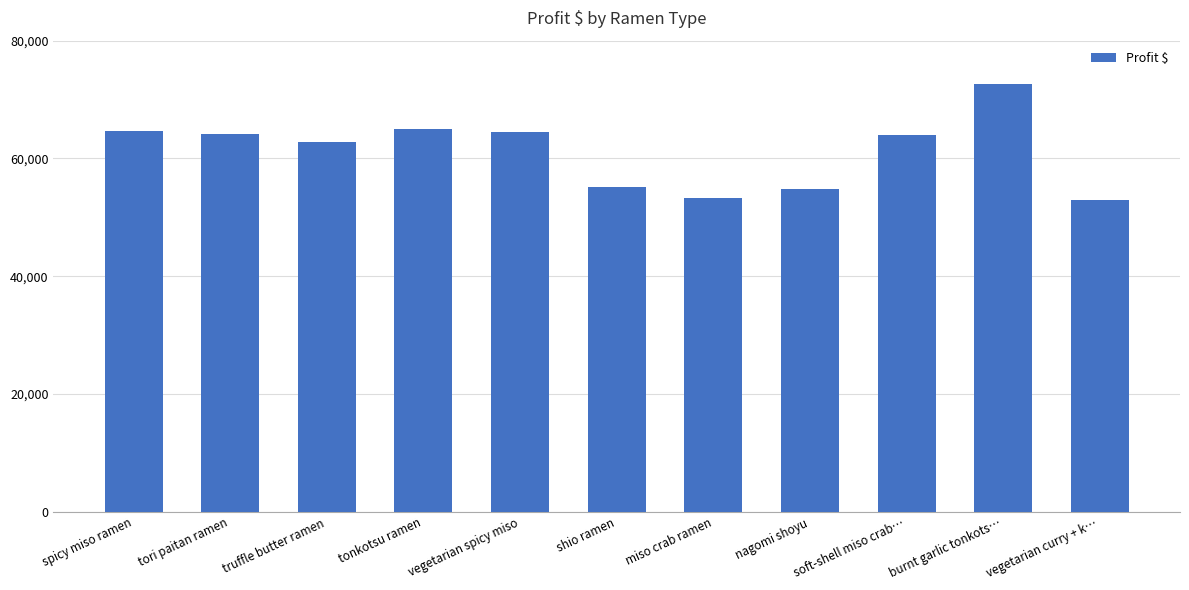

Which label corresponds to the largest value in the chart?

burnt garlic tonkots…